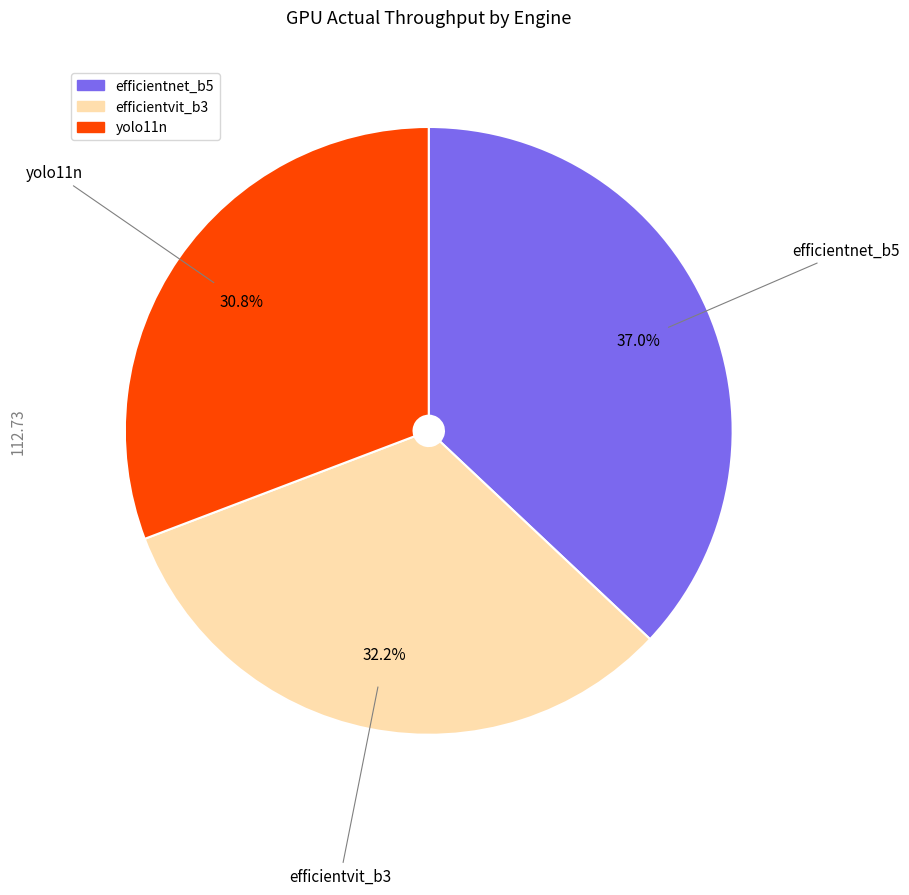

To the nearest percent, what is the combined percentage of yolo11n and efficientnet_b5?

68%